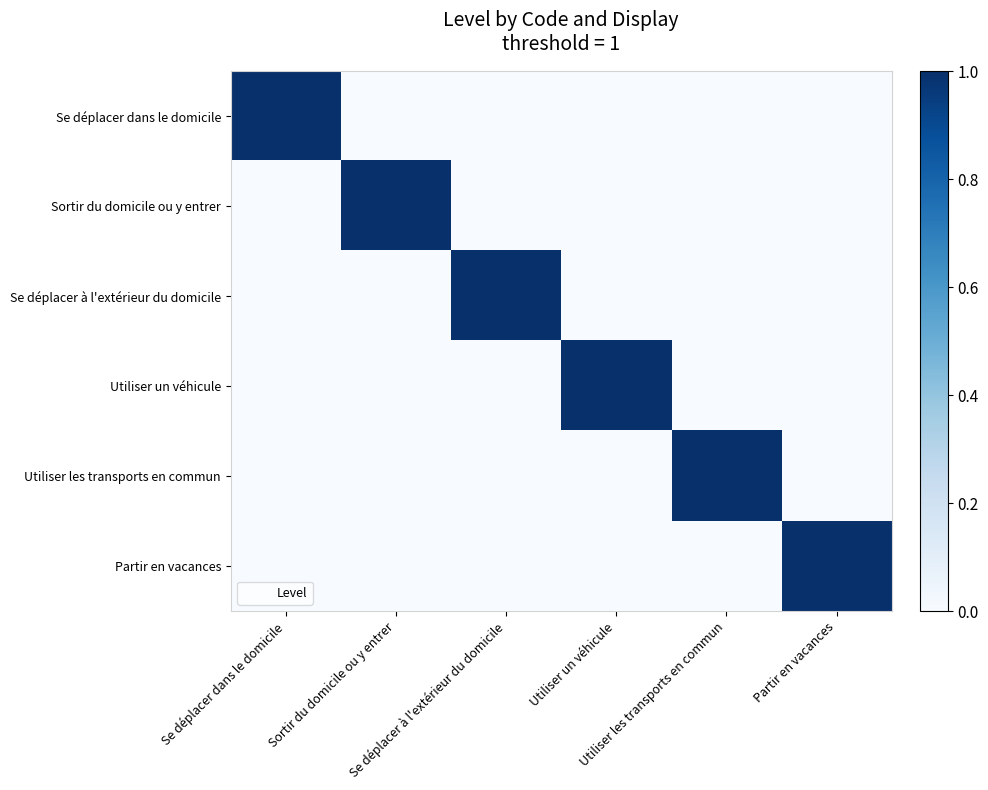

At which category is the sum across all series the highest?

Se déplacer dans le domicile